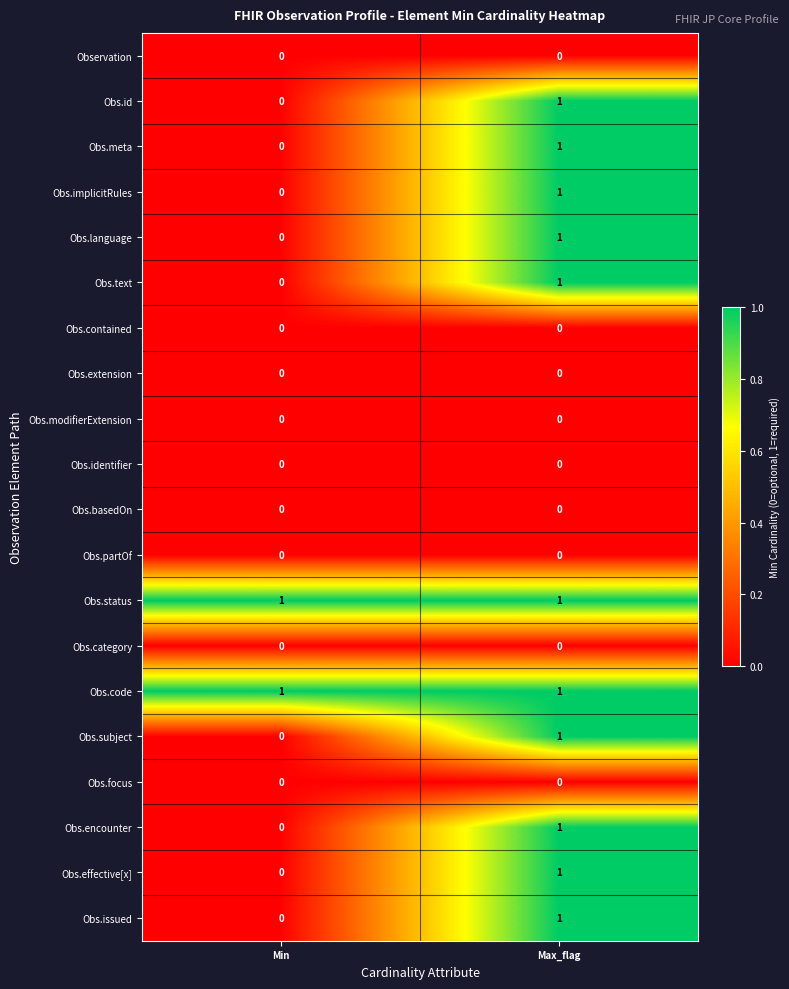

The Obs.identifier series shows 0 at Min. True or false?

True